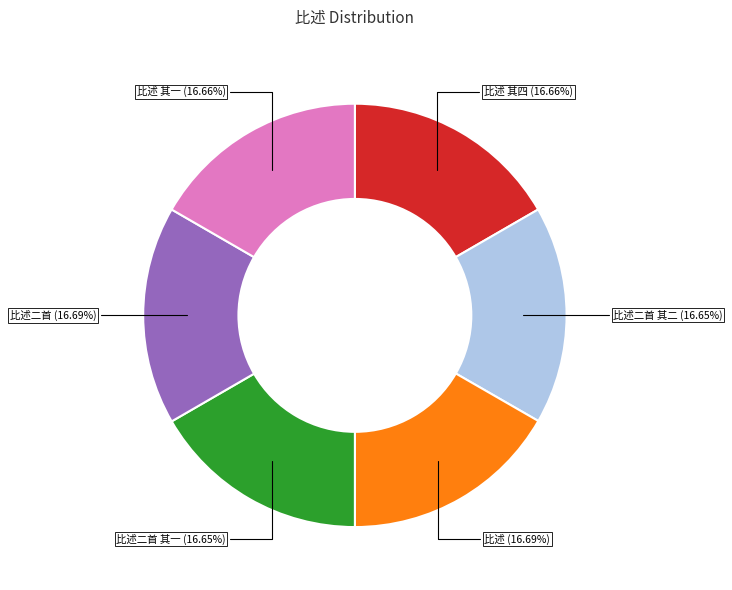

Does any single category account for the majority?

No